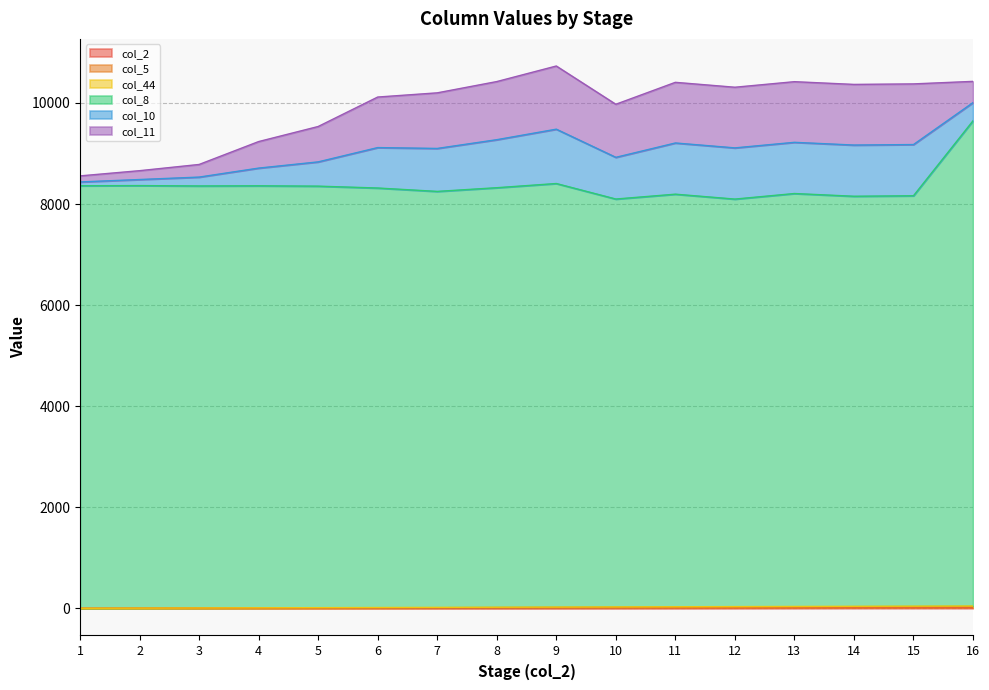

True or false: col_5 has more than 1 interior local peaks.

False